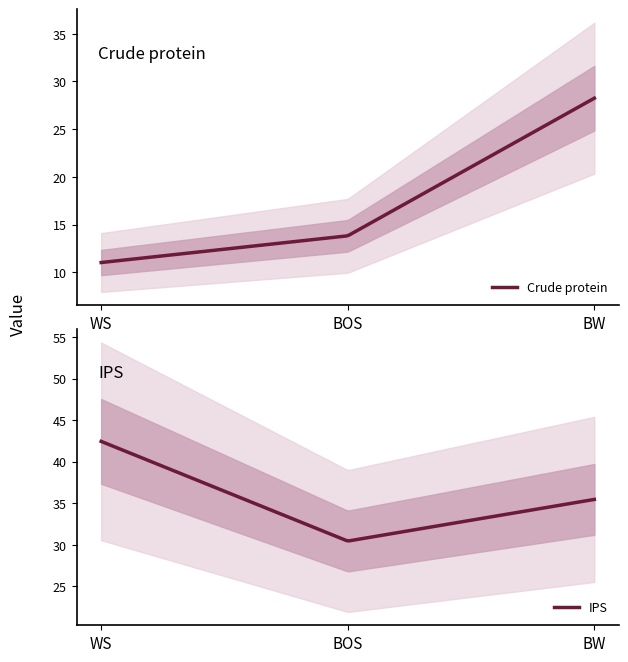

What is the sum of the IPS values at BW and WS?

77.9